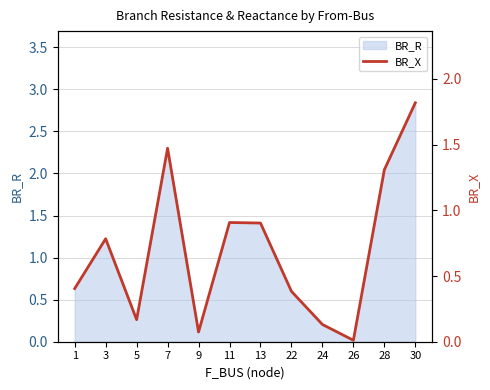

Between 3 and 22, which is larger?

3